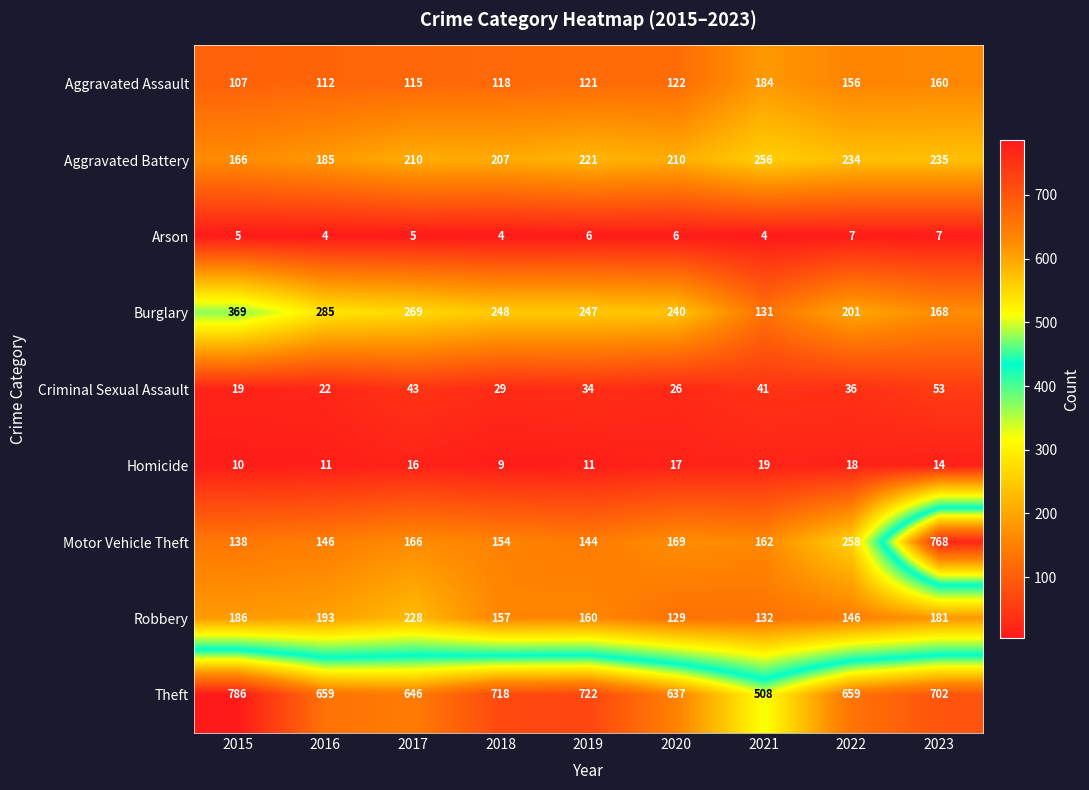

What is the approximate value of Theft at 2023, to the nearest 5?

700